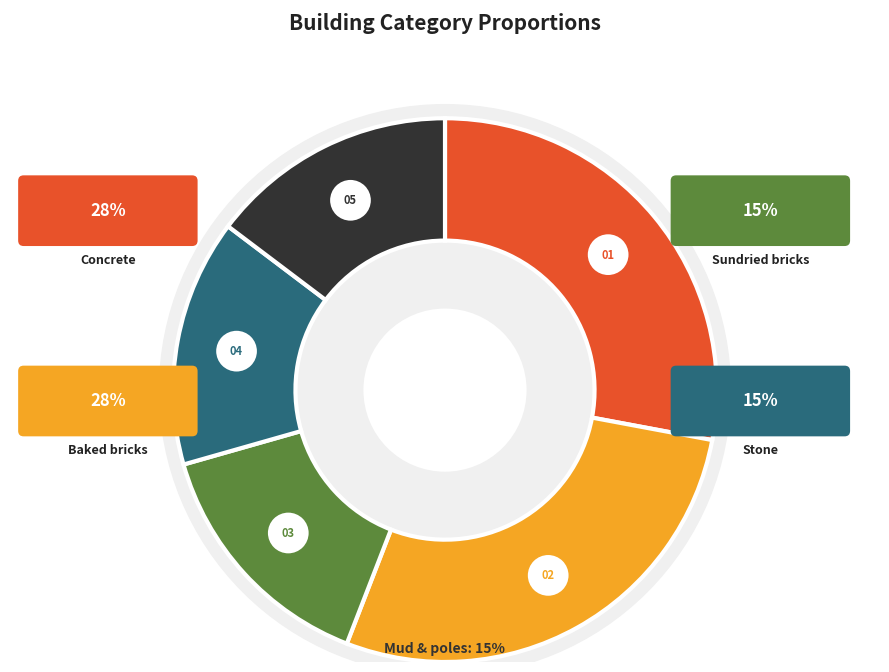

Rank the categories by value from highest to lowest.

Concrete, Baked bricks, Sundried bricks, Stone, Mud & poles